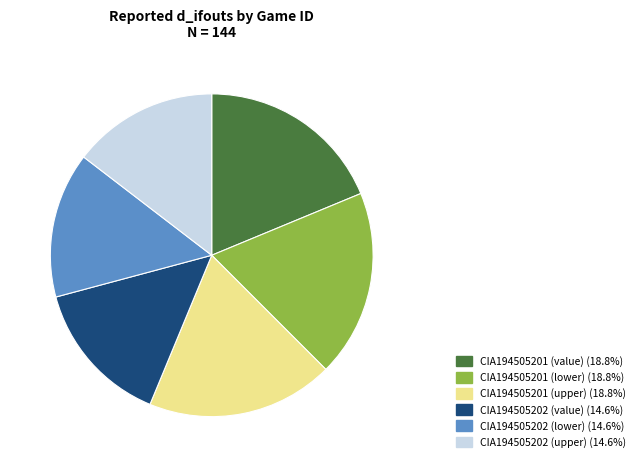

True or false: CIA194505201 (upper) accounts for 19% of the total.

True